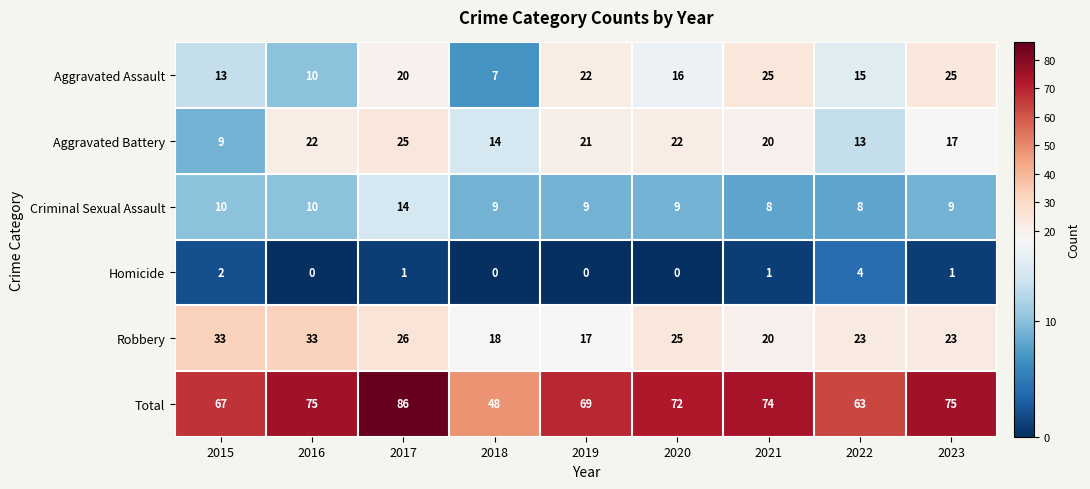

Is it true that Homicide equals -2 at 2016?

False